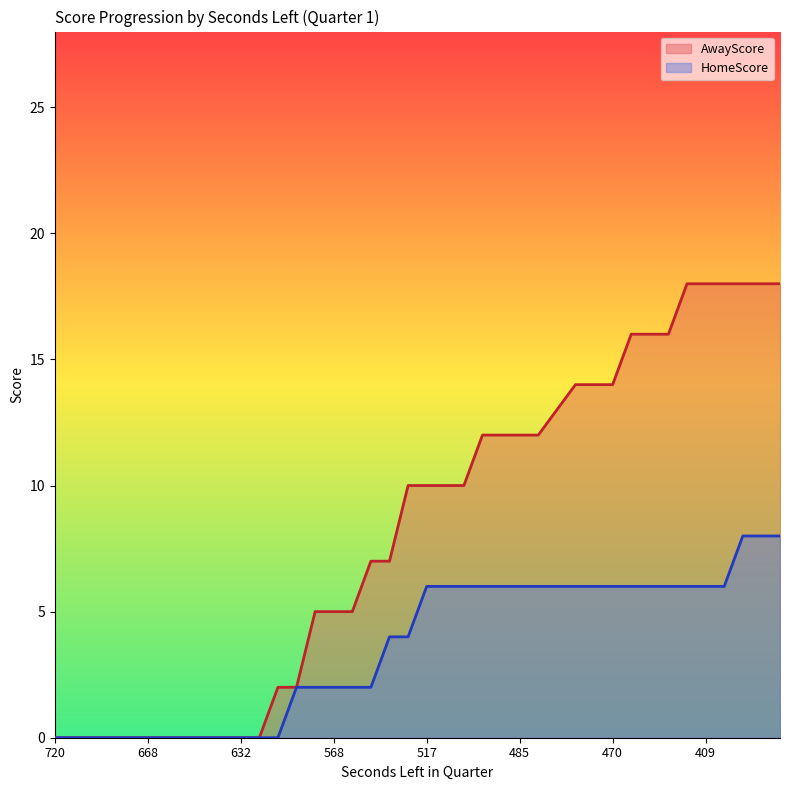

True or false: AwayScore has a value of 1 at 621.

False